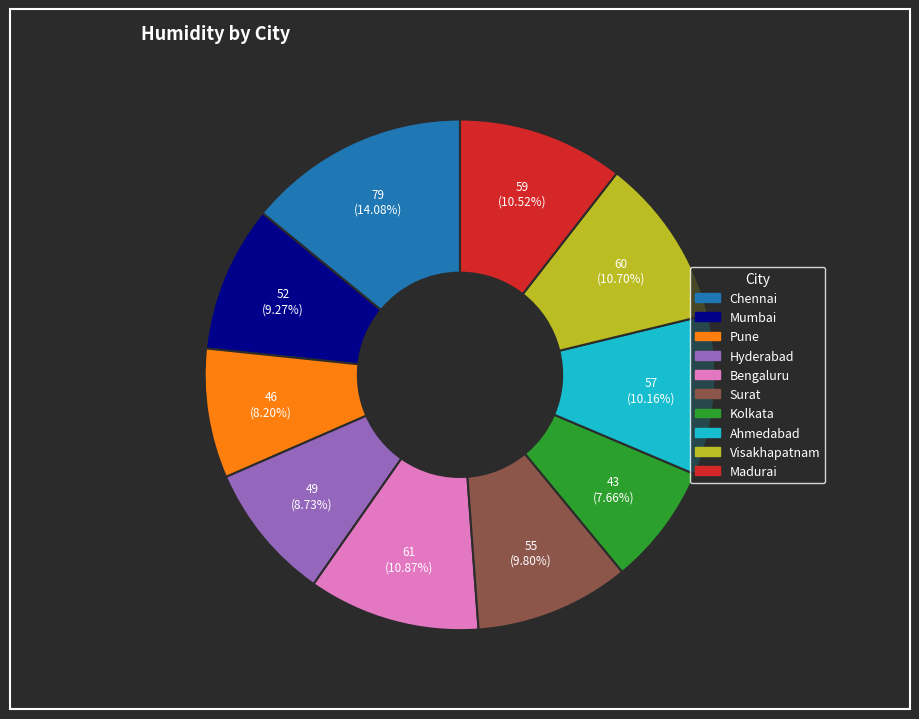

Do Madurai and Visakhapatnam together represent more than half of the pie?

No